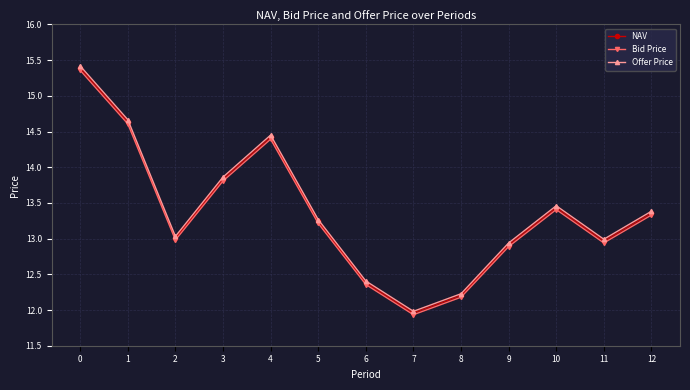

Is this an area chart (filled region under the line)?

No